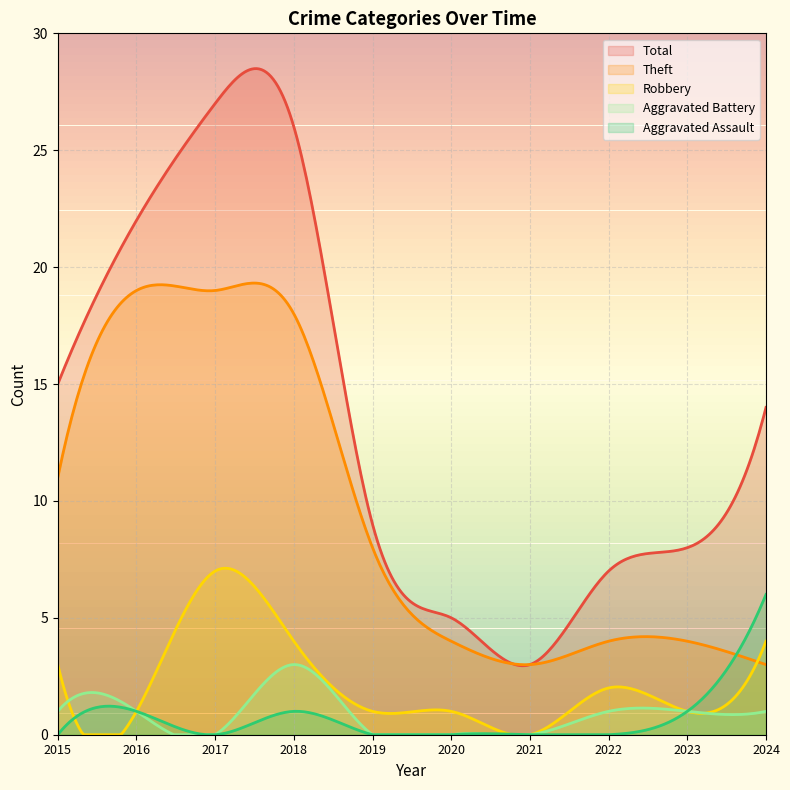

Reading left to right, list all the values displayed in this chart.

Theft: 2015=11	2016=19	2017=19	2018=18	2019=8	2020=4	2021=3	2022=4	2023=4	2024=3
Robbery: 2015=3	2016=1	2017=7	2018=4	2019=1	2020=1	2021=0	2022=2	2023=1	2024=4
Total: 2015=15	2016=22	2017=27	2018=26	2019=9	2020=5	2021=3	2022=7	2023=8	2024=14
Aggravated Battery: 2015=1	2016=1	2017=0	2018=3	2019=0	2020=0	2021=0	2022=1	2023=1	2024=1
Aggravated Assault: 2015=0	2016=1	2017=0	2018=1	2019=0	2020=0	2021=0	2022=0	2023=1	2024=6